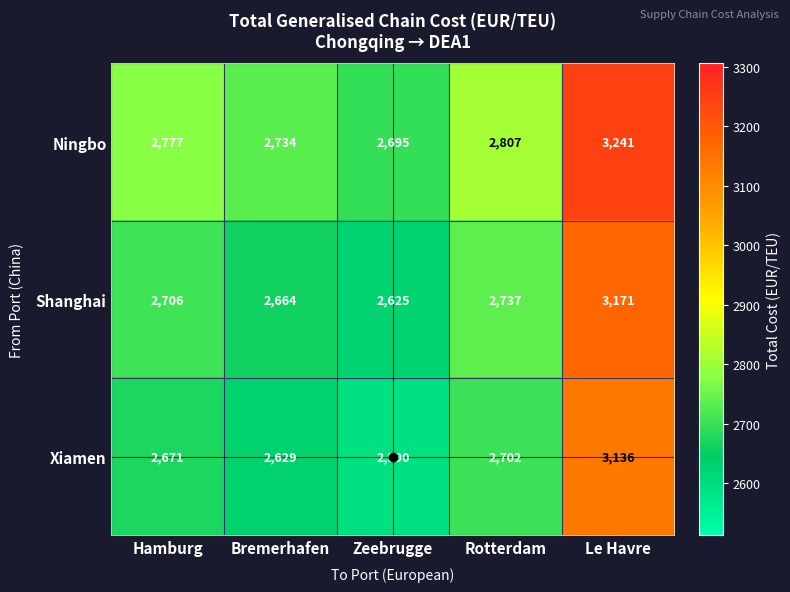

The value of Shanghai at Bremerhafen is 3982. True or false?

False